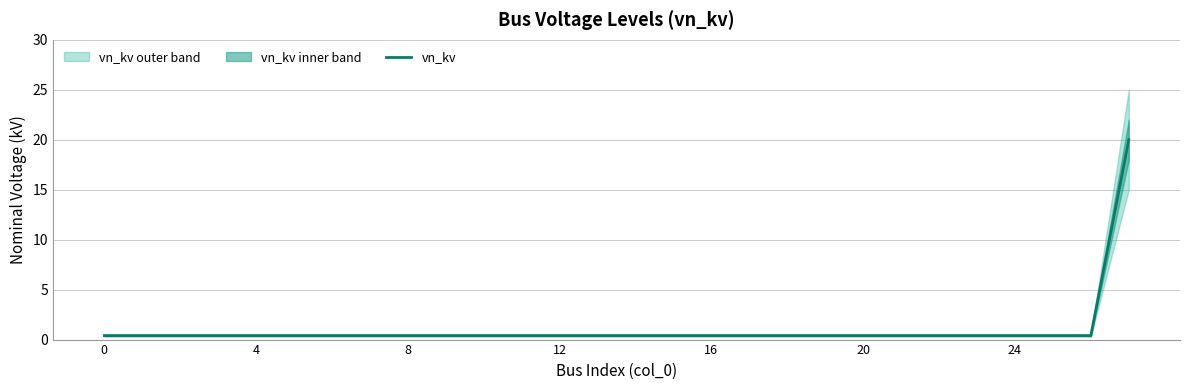

What is the difference between the maximum and minimum values?

19.6